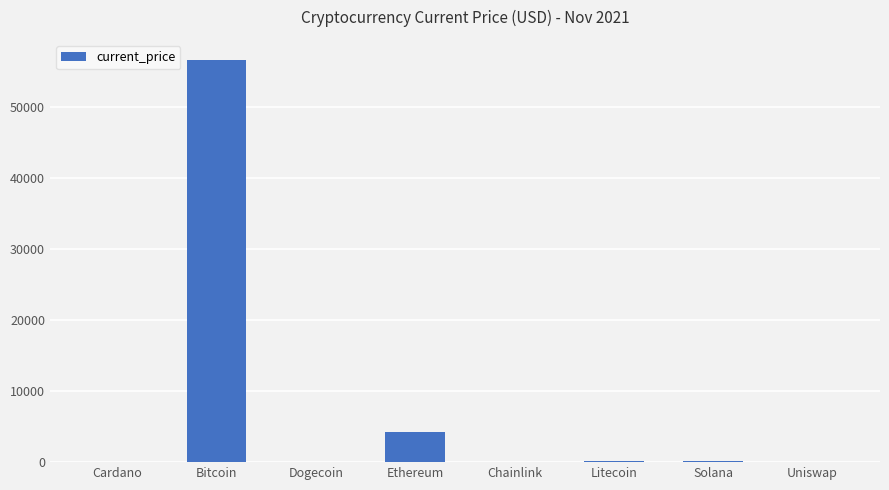

At which category does the chart reach its peak across all series?

Bitcoin